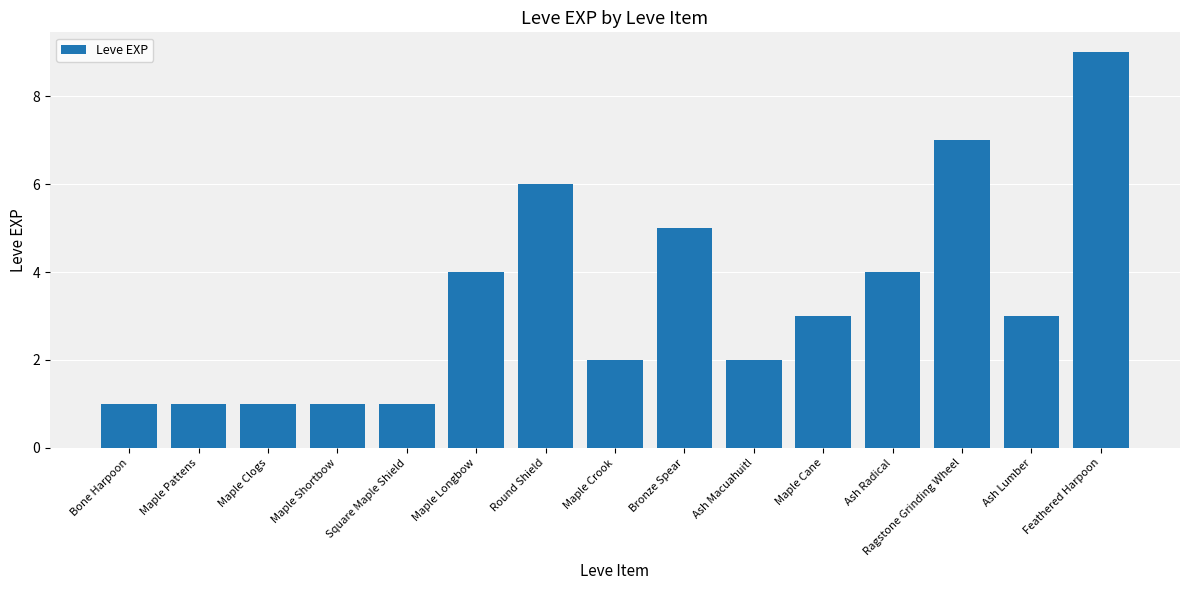

How many data points are less than 3?

7